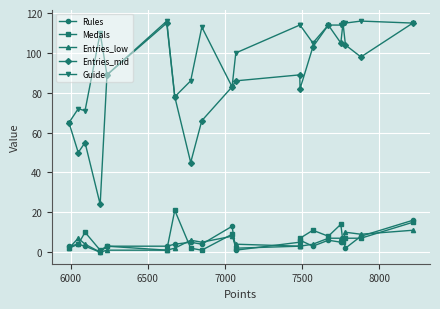

True or false: Guide and Medals cross at least once.

False